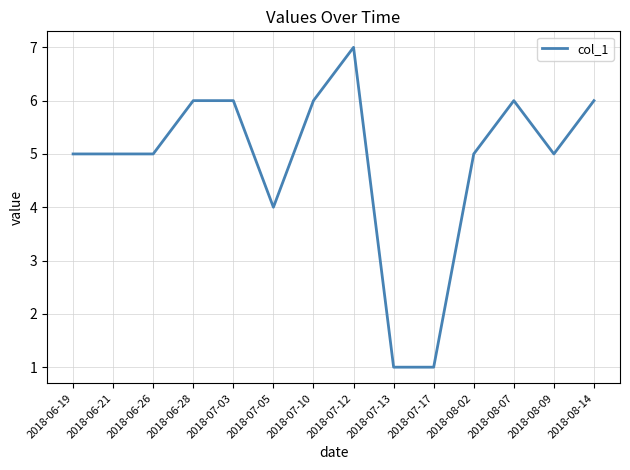

What is the average value?

5